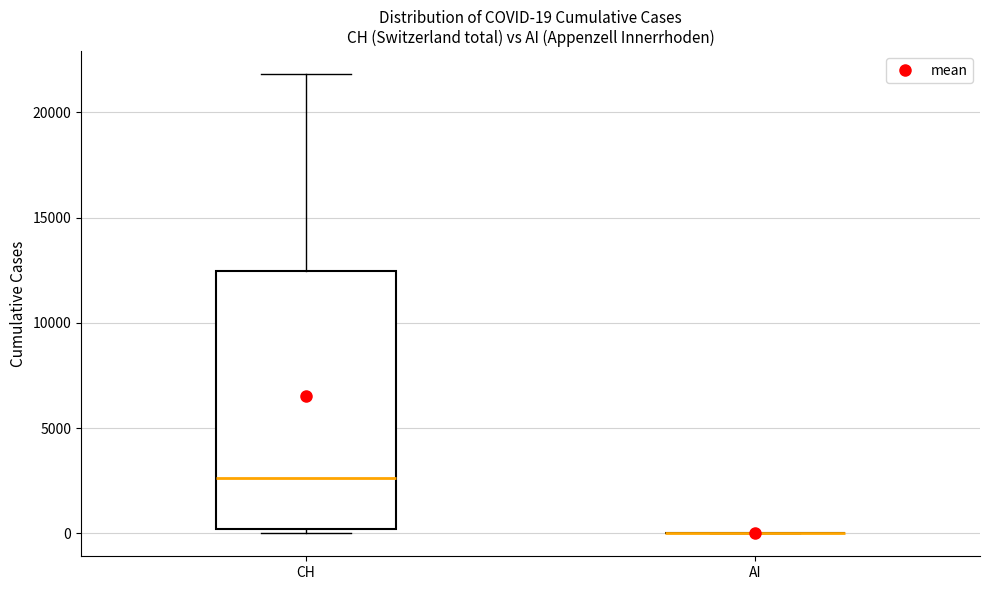

Comparing the boxes themselves (not the whiskers), which one is the tallest?

CH